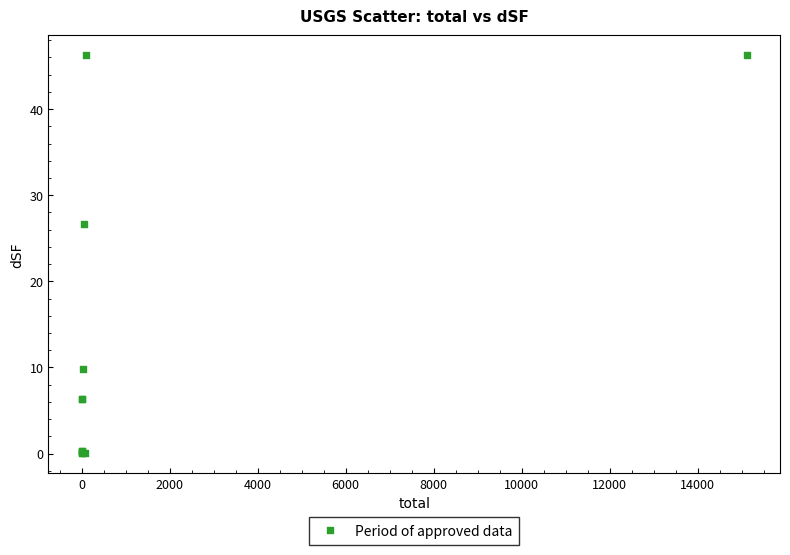

What Y value in the scatter plot is closest to 23?

26.6